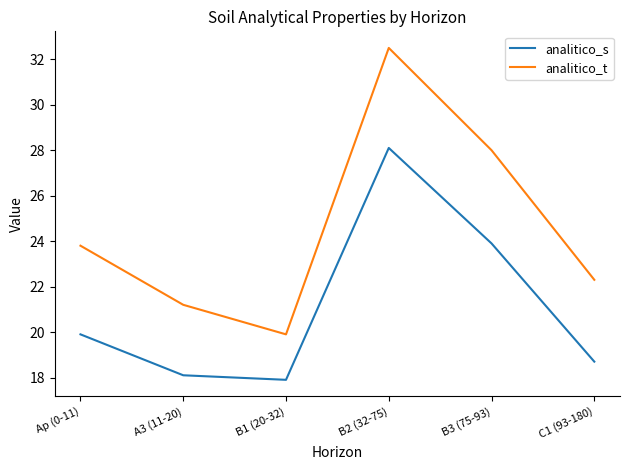

What is the difference between the maximum and minimum values in the analitico_t series?

12.6